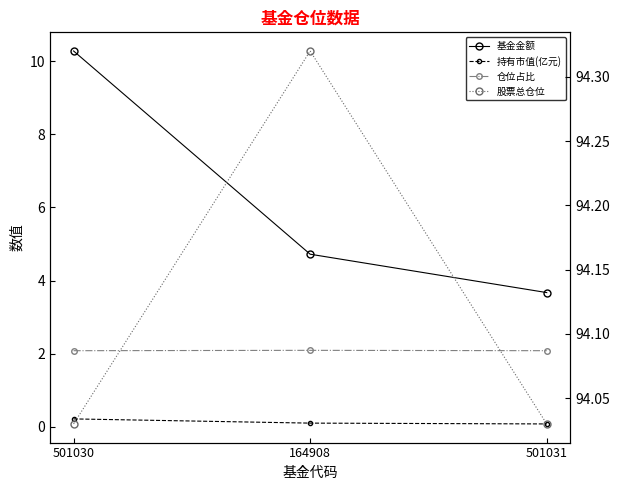

What is the total value across all series at 501031?

99.9